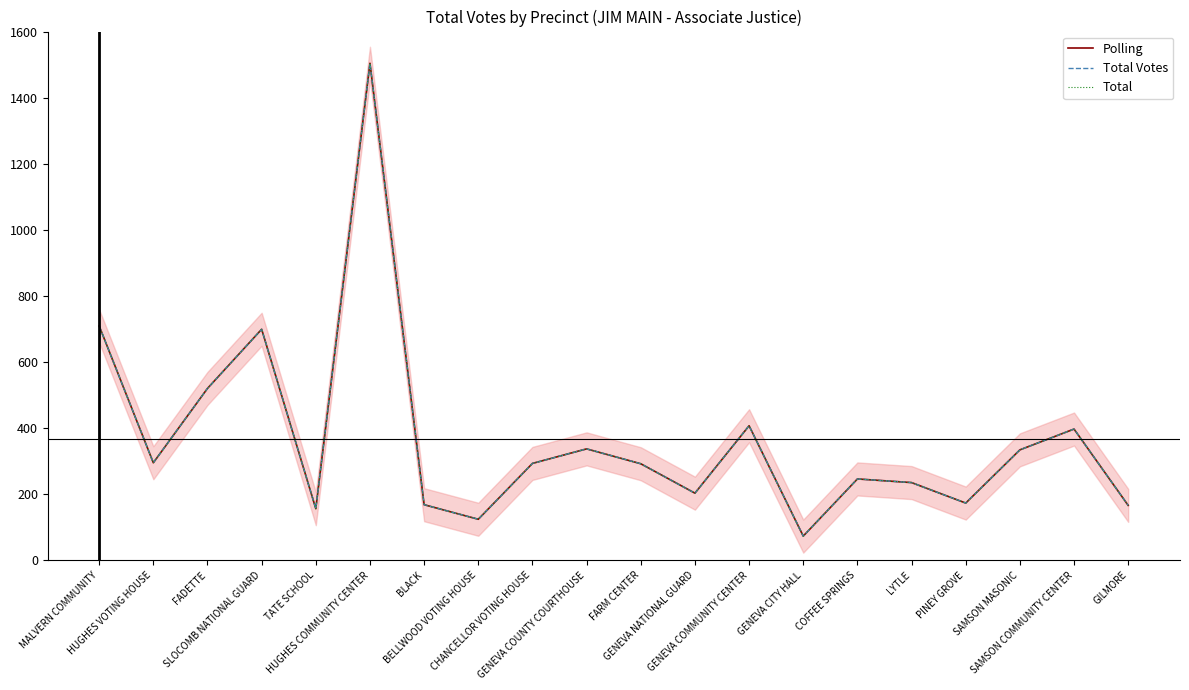

Is it true that Total equals 333 at GENEVA NATIONAL GUARD?

False